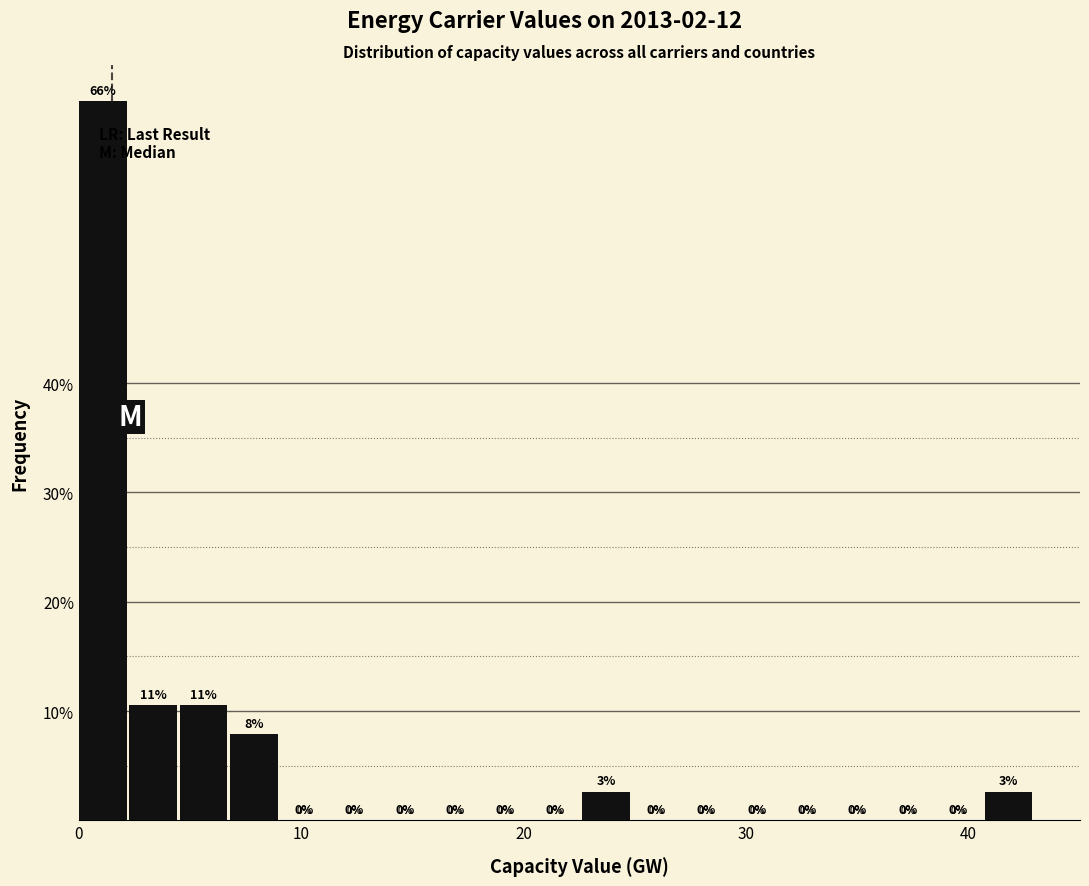

Around what value on the x-axis is the tallest bar? Give the approximate position of its centre, as read against the axis.

1